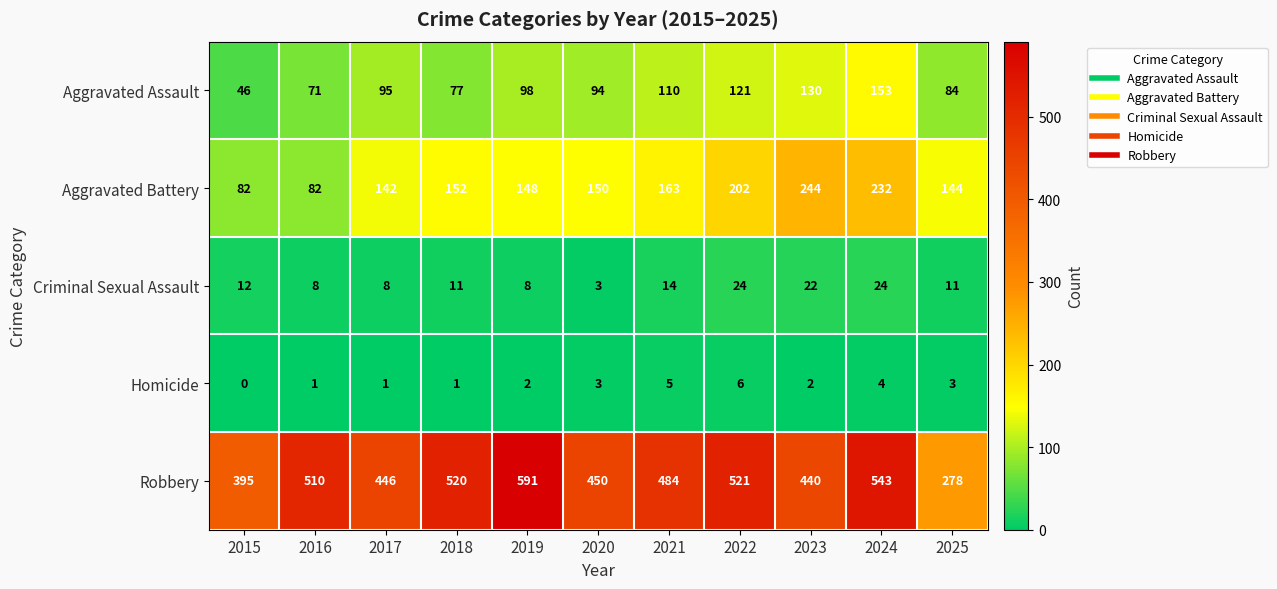

Is it true that Aggravated Battery equals 275 at 2021?

False